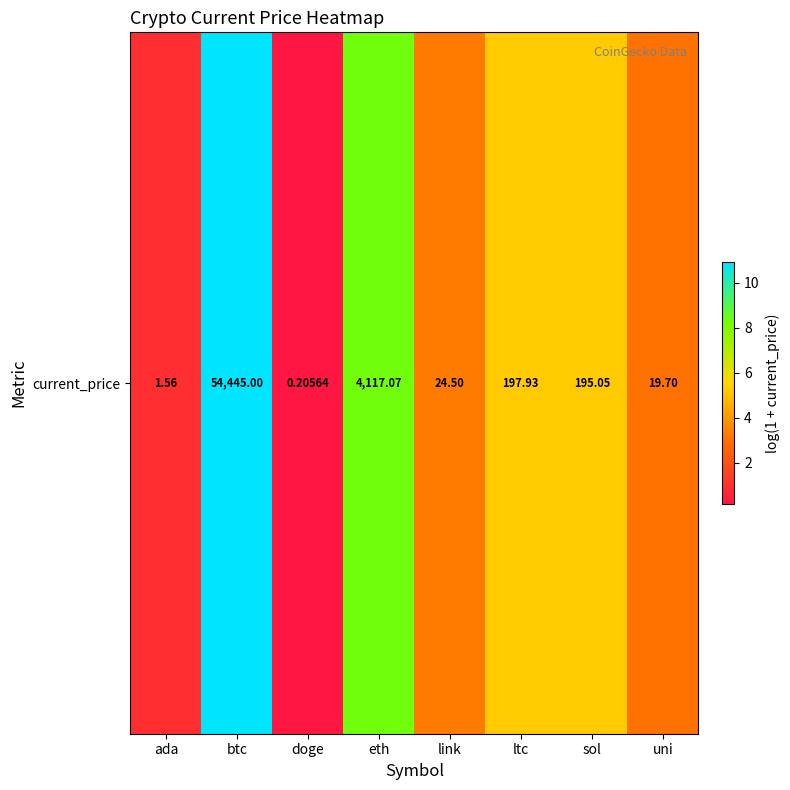

How many values are below 5?

4